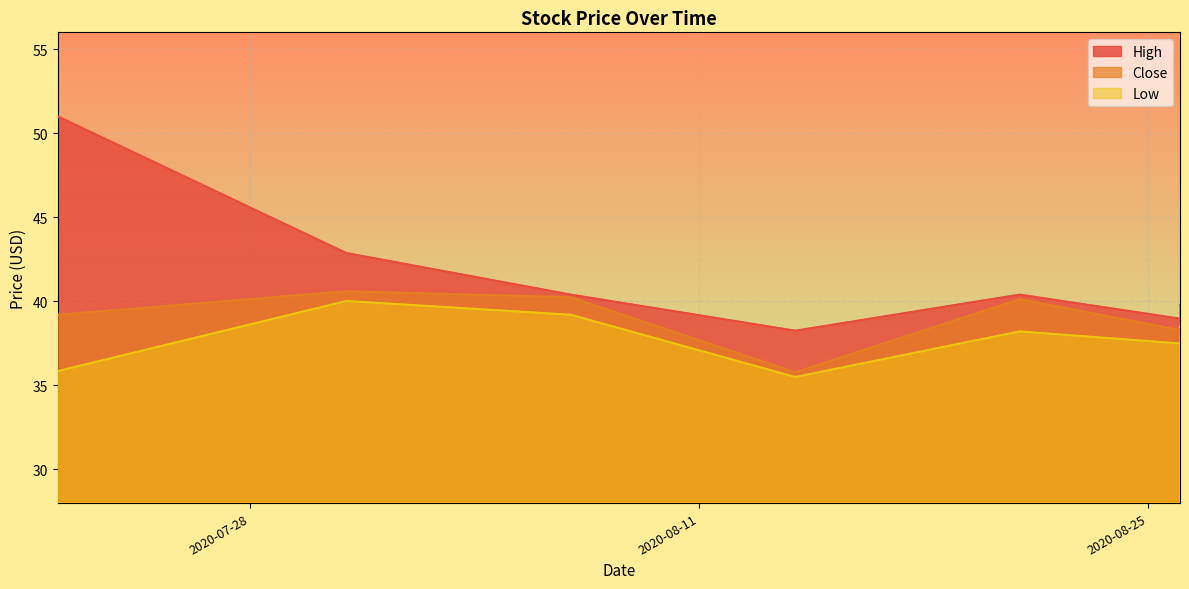

Which series has the largest range (max minus min)?

High